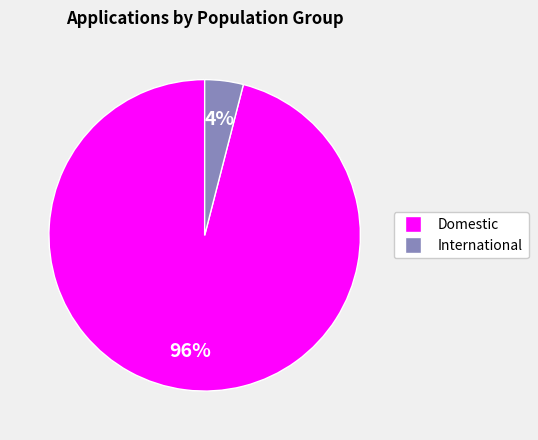

Which category has the smallest portion of the pie?

International